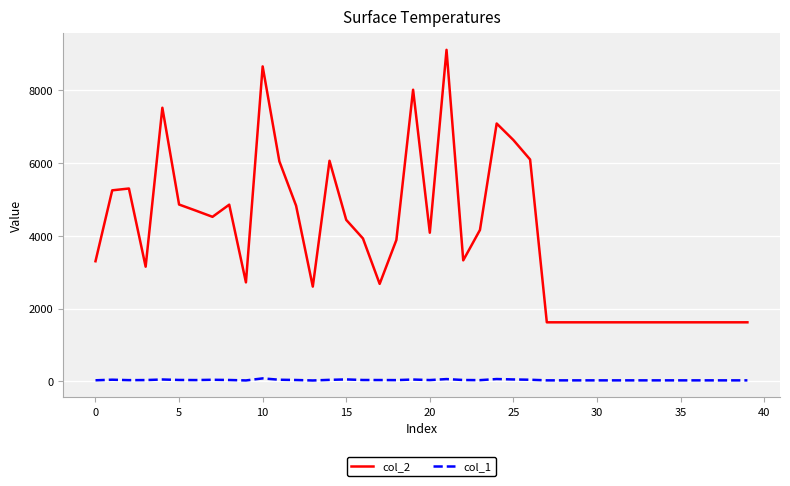

Which series has the largest range (max minus min)?

col_2